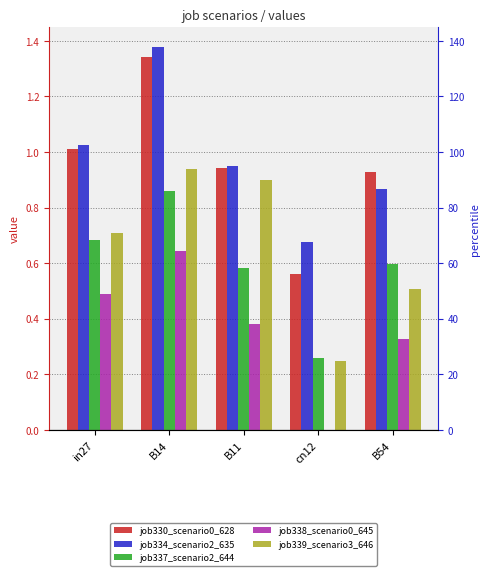

At how many categories does at least one series exceed 0?

5